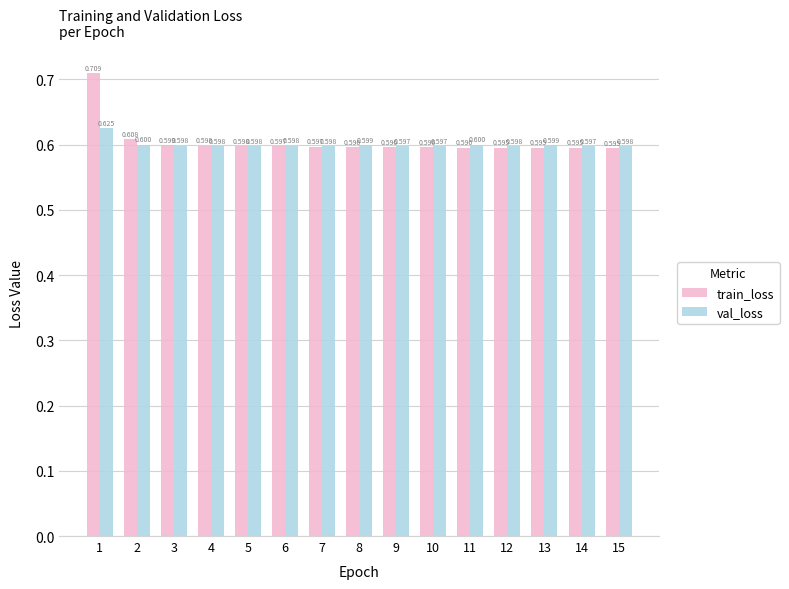

What value does the val_loss series have at 8?

0.6